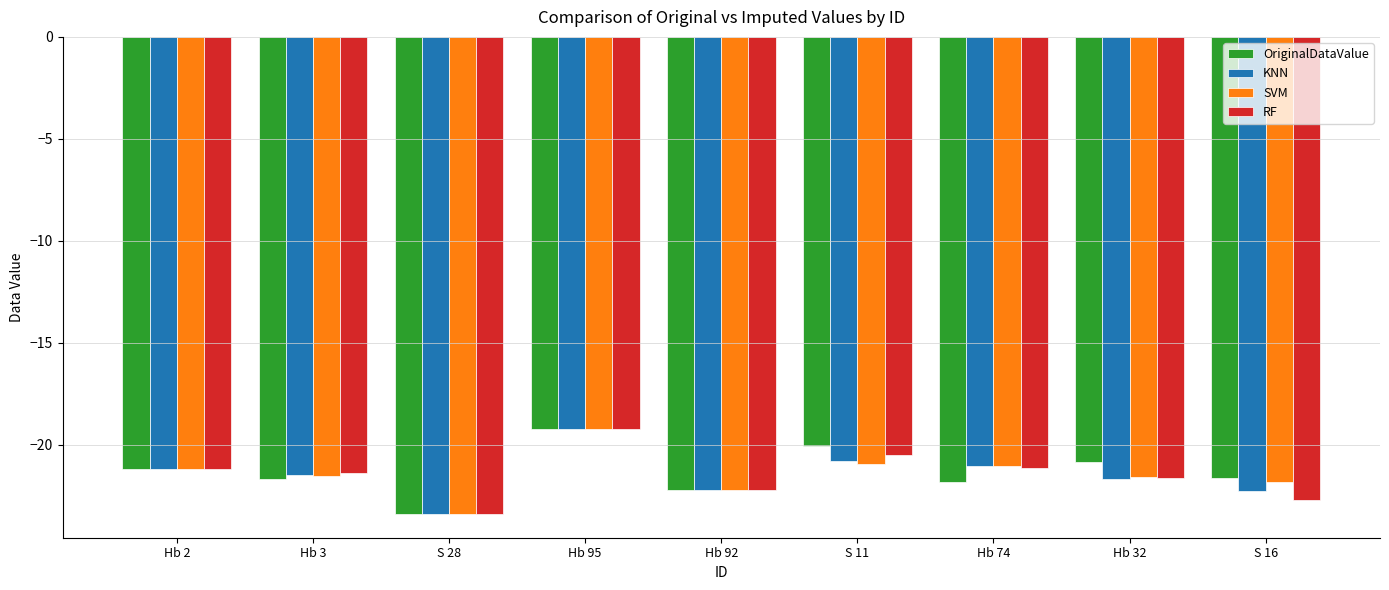

What is the average value of the SVM series?

-21.4